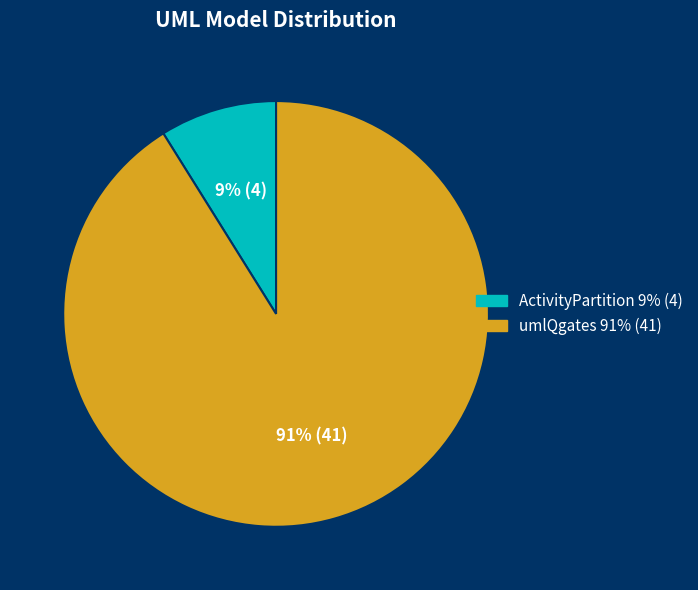

Does any single category account for the majority?

Yes